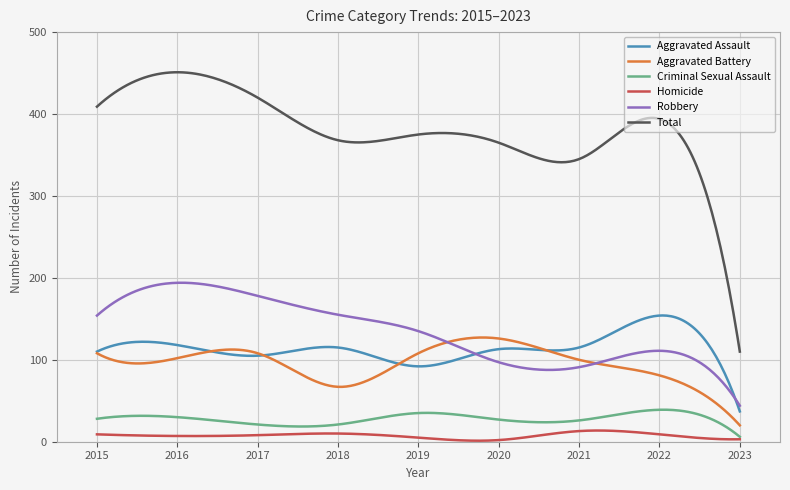

What is the greatest value displayed?

451.0